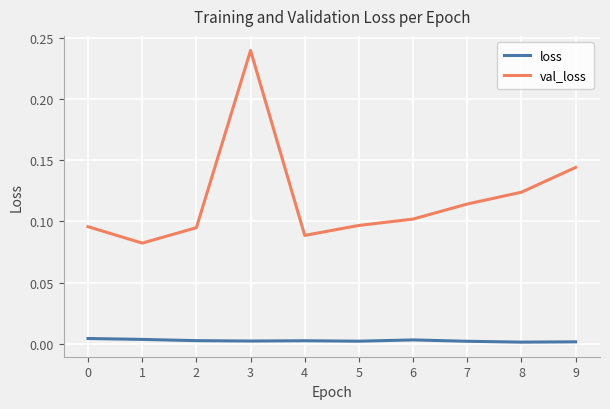

At 8, list the series in order from largest to smallest.

val_loss, loss